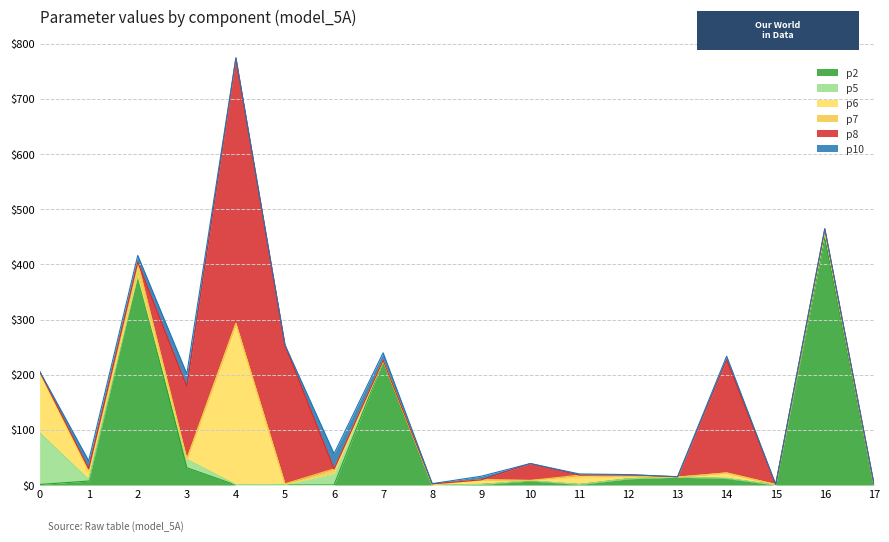

At which category does p8 reach its first local valley?

2